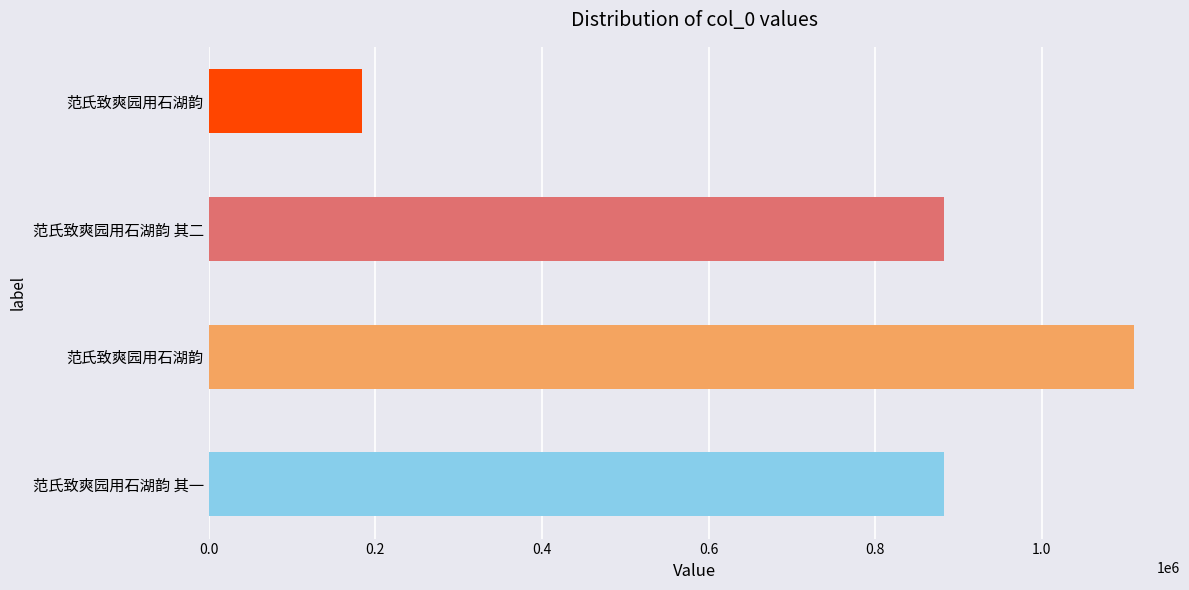

What is the average value?

764989